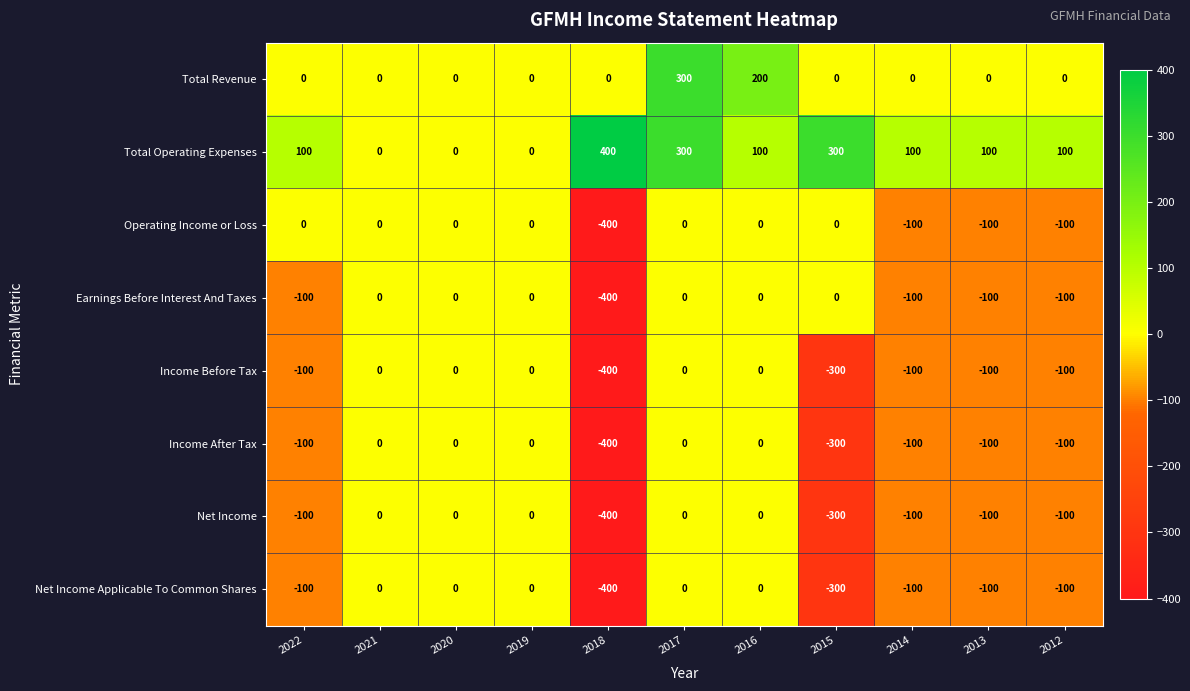

What is the difference between the maximum and minimum values in the Earnings Before Interest And Taxes series?

400